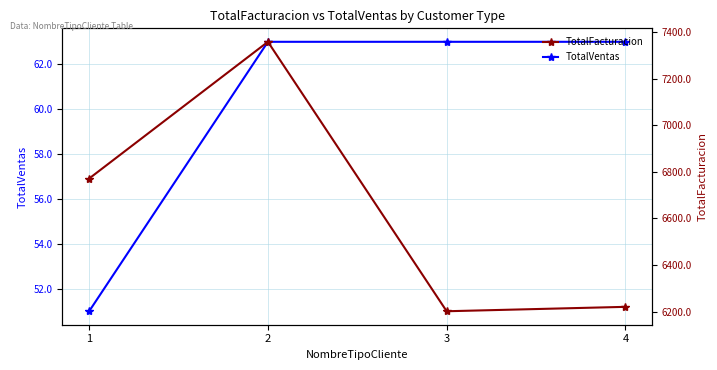

True or false: TotalVentas and TotalFacturacion intersect in this chart.

False